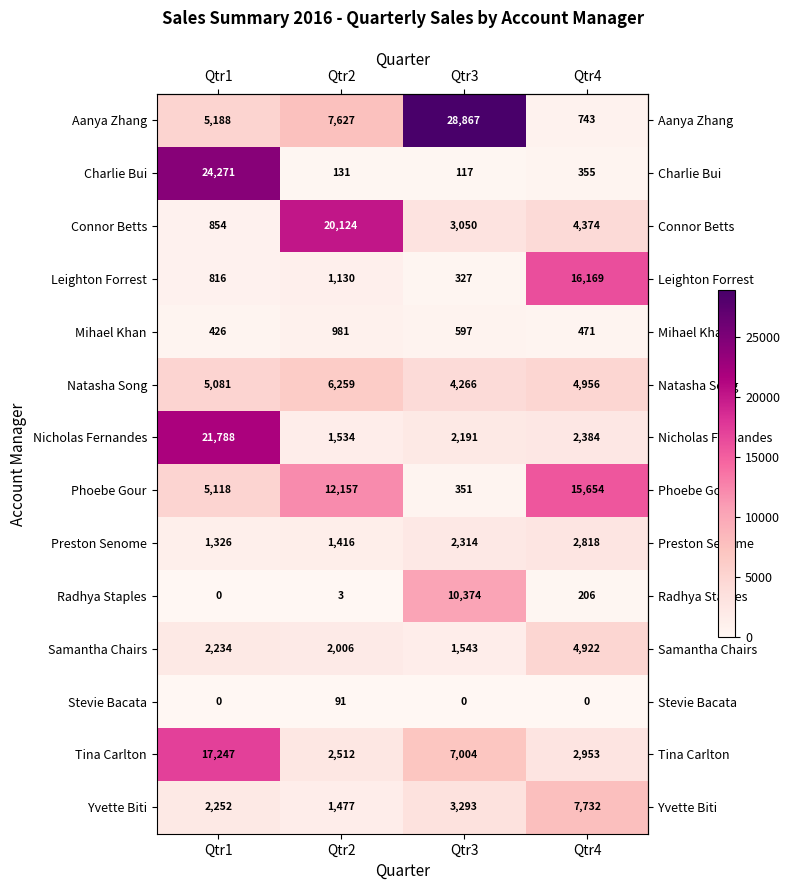

What is the sum of the Phoebe Gour values at Qtr1 and Qtr3?

5469